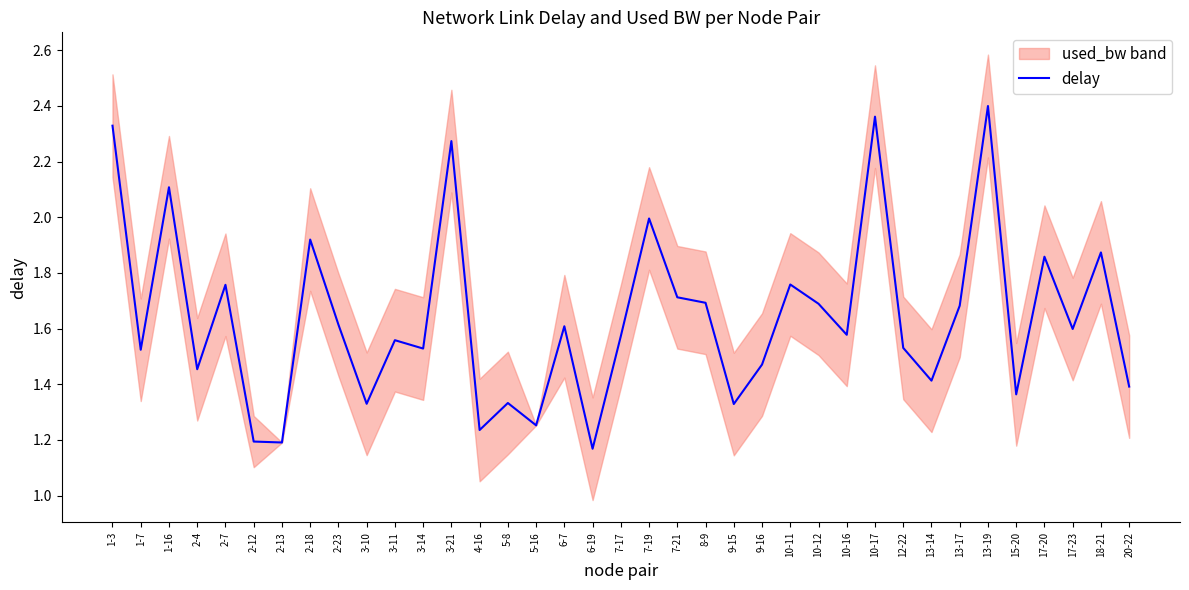

Rank the categories by value from highest to lowest.

13-19, 10-17, 1-3, 3-21, 1-16, 7-19, 2-18, 18-21, 17-20, 10-11, 2-7, 7-21, 8-9, 10-12, 13-17, 2-23, 6-7, 17-23, 10-16, 7-17, 3-11, 12-22, 3-14, 1-7, 9-16, 2-4, 13-14, 20-22, 15-20, 5-8, 3-10, 9-15, 5-16, 4-16, 2-12, 2-13, 6-19